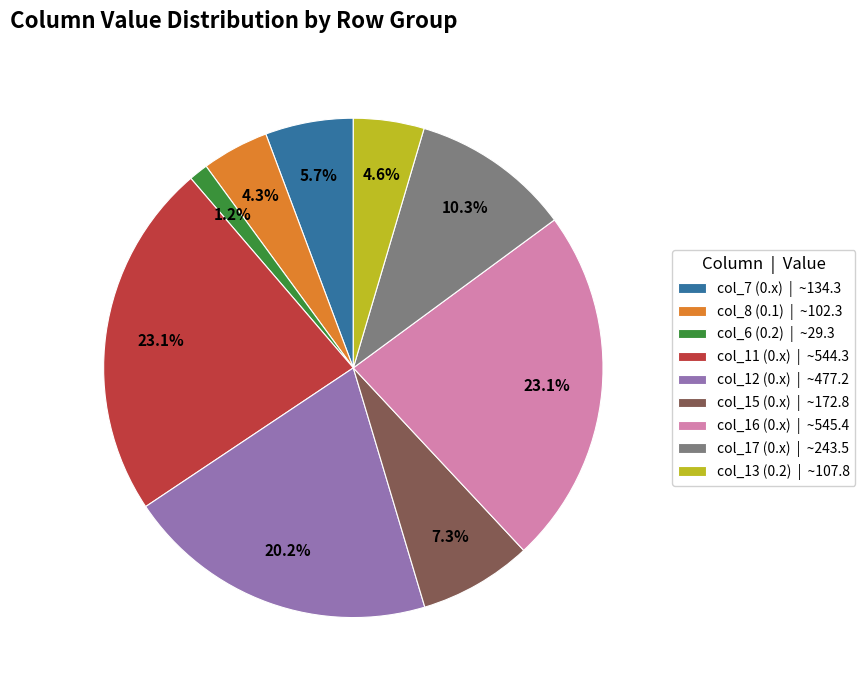

Combined, do col_13 (0.2) | ~107.8 and col_12 (0.x) | ~477.2 account for over 50%?

No